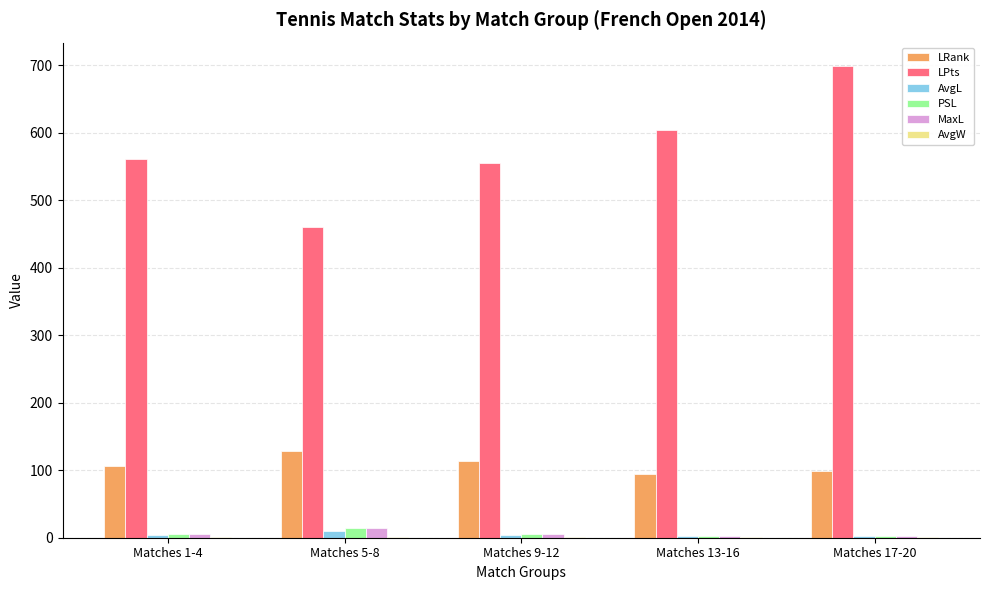

Which series has the largest total across all categories?

LPts